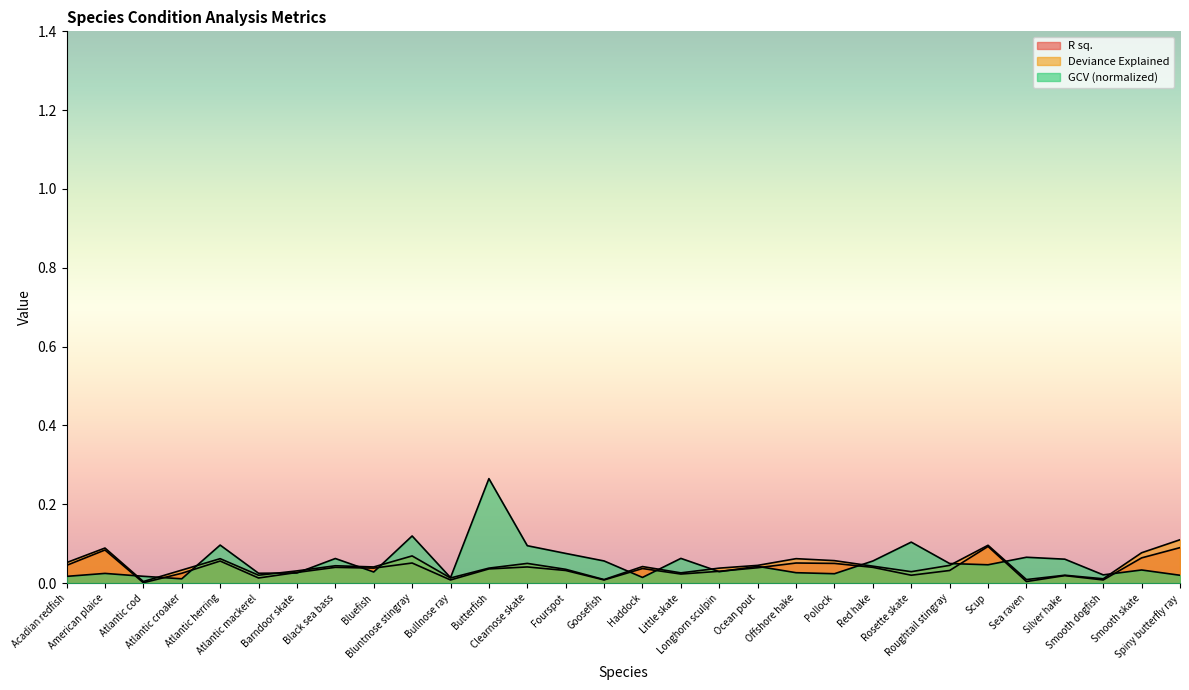

What are all the series names shown in the legend?

R sq., Deviance Explained, GCV (normalized)